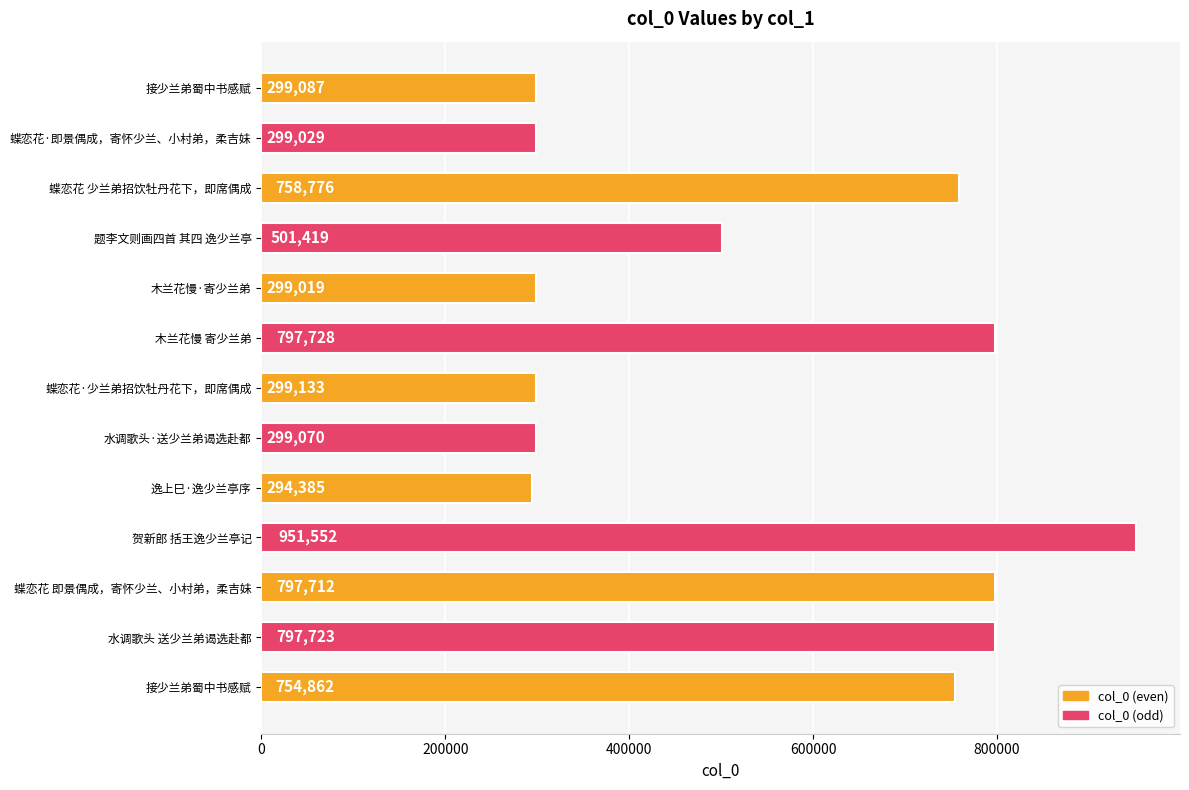

How many data points are less than 501419?

6